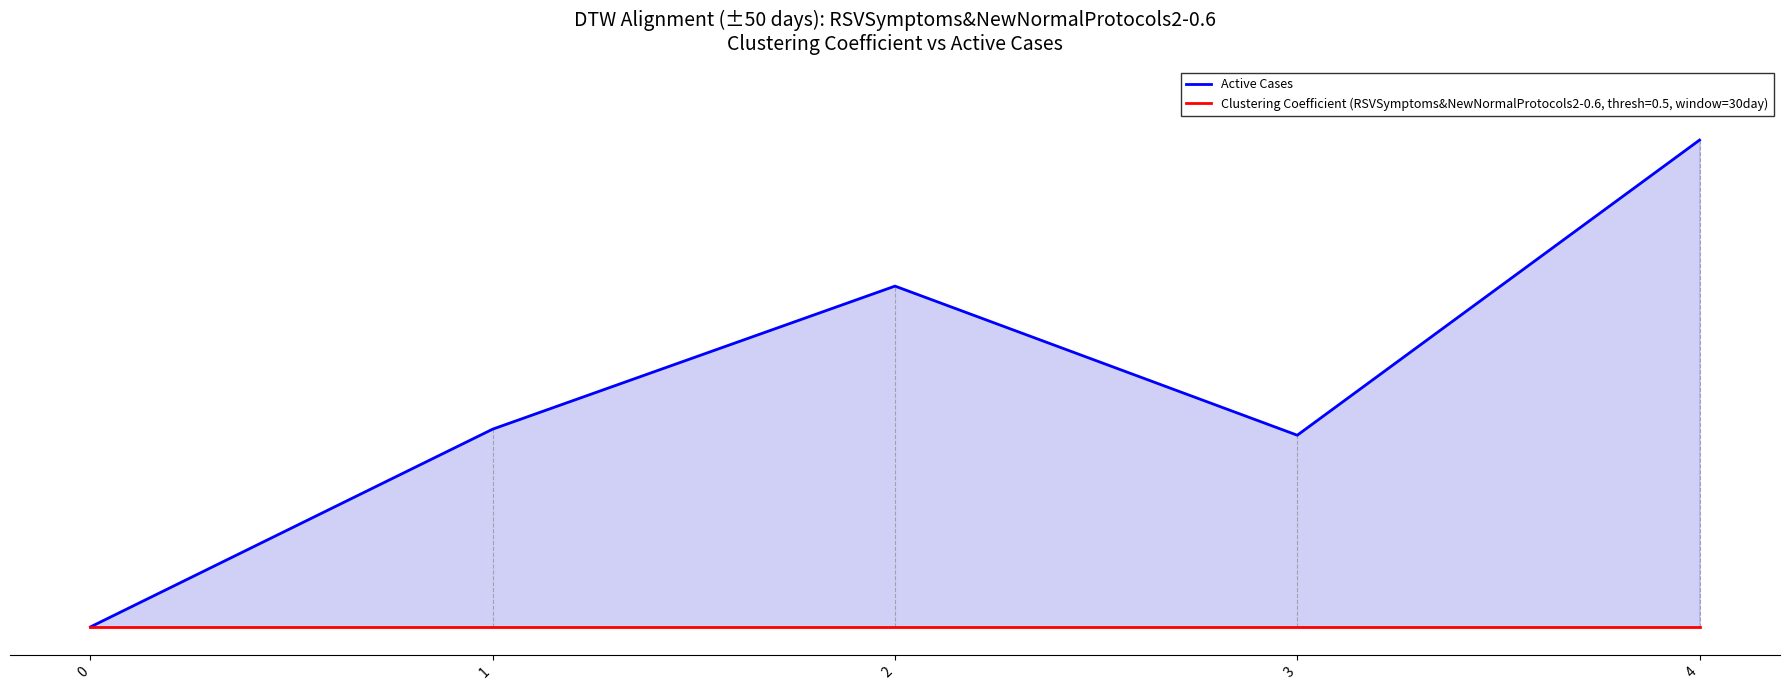

List the labels in order of value, smallest first.

0, 3, 1, 2, 4